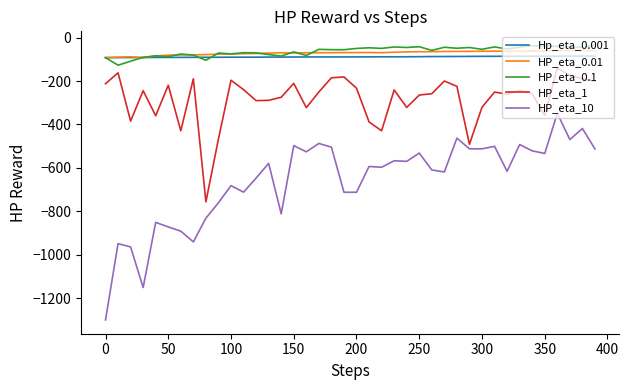

What is the highest value of the Hp_eta_0.001 series?

-85.0